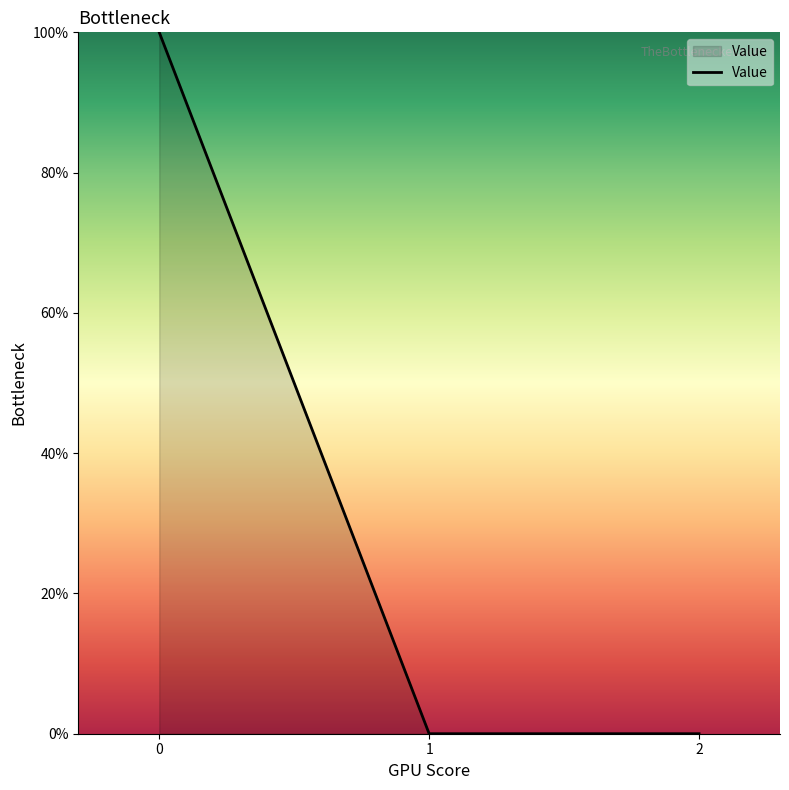

What is the greatest value displayed?

100